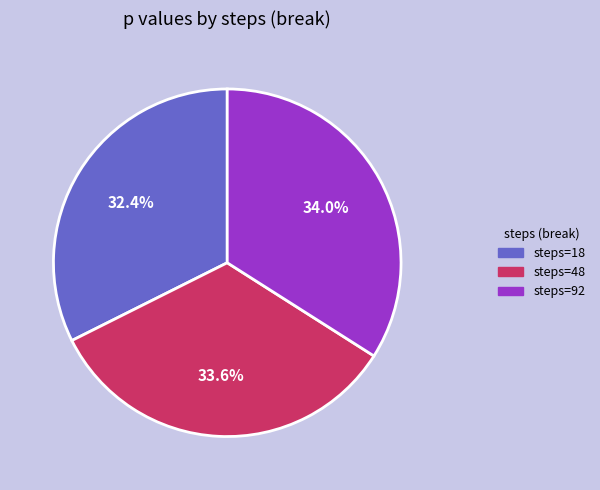

Does any single category account for the majority?

No